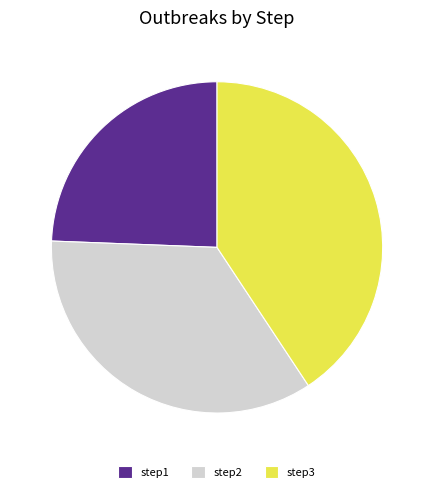

Is it true that step3 is 30% of the pie?

False